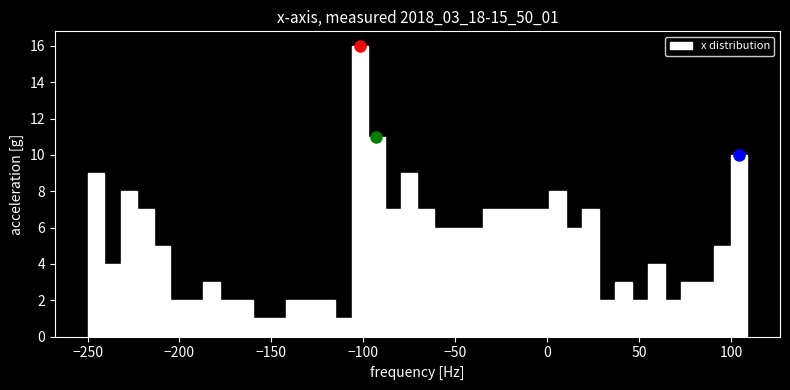

Read against the x-axis, roughly where is the centre of the tallest bar?

-100